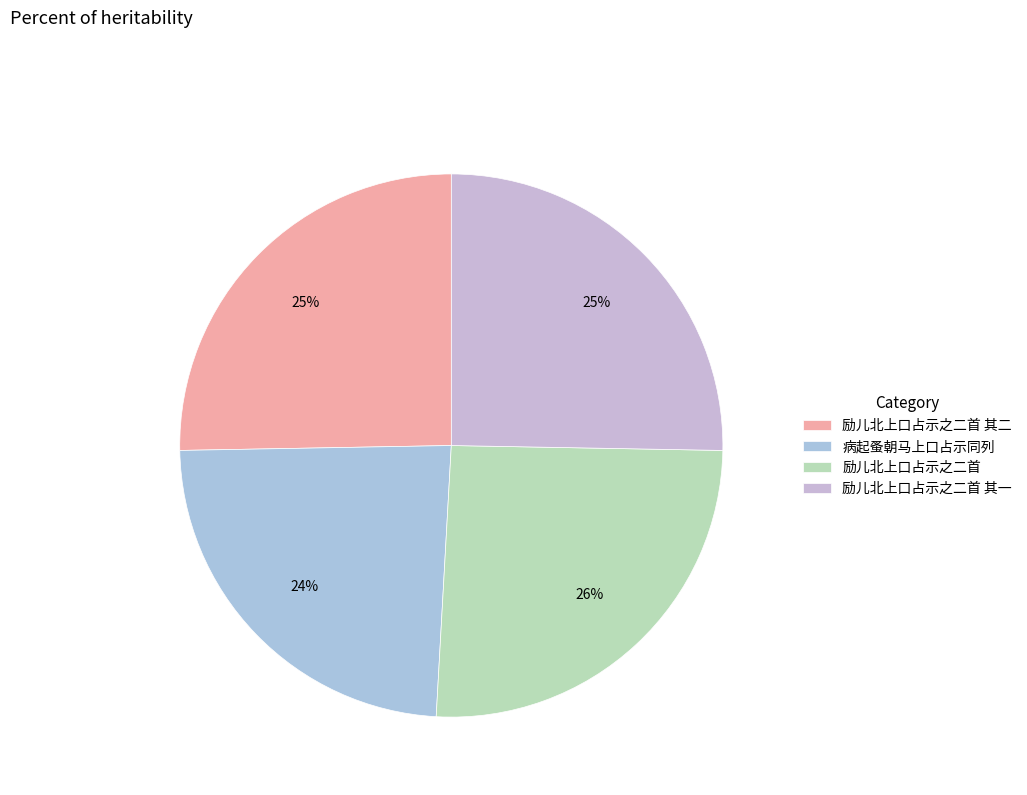

Is it true that 励儿北上口占示之二首 is 26% of the pie?

True